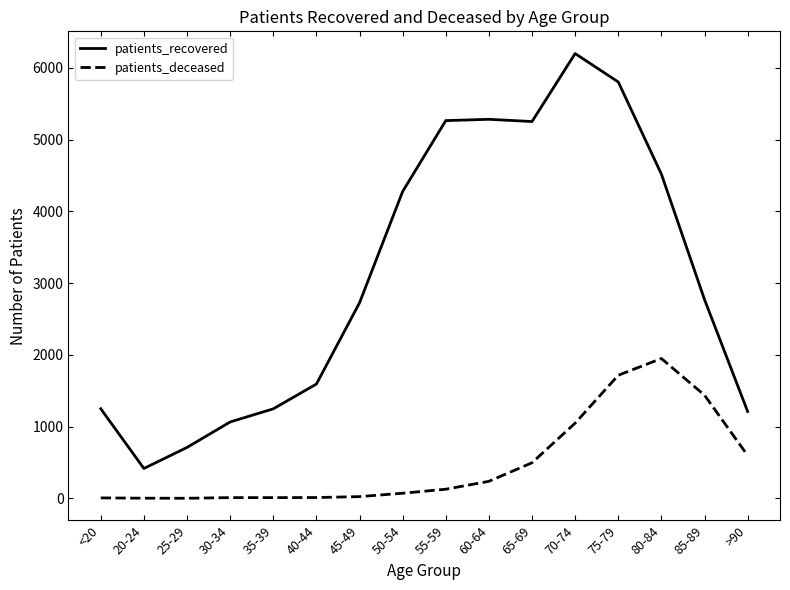

What is the difference between the patients_recovered values at 85-89 and >90?

1559